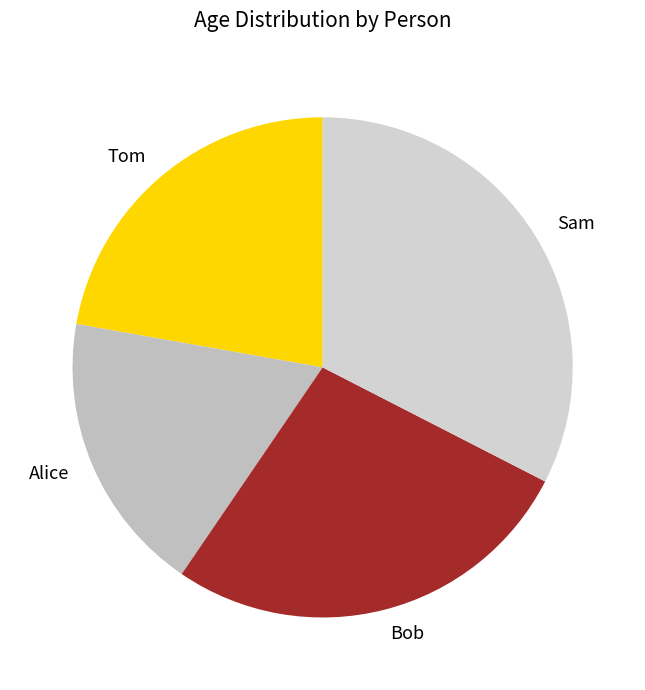

Is it true that Bob is 27% of the pie?

True